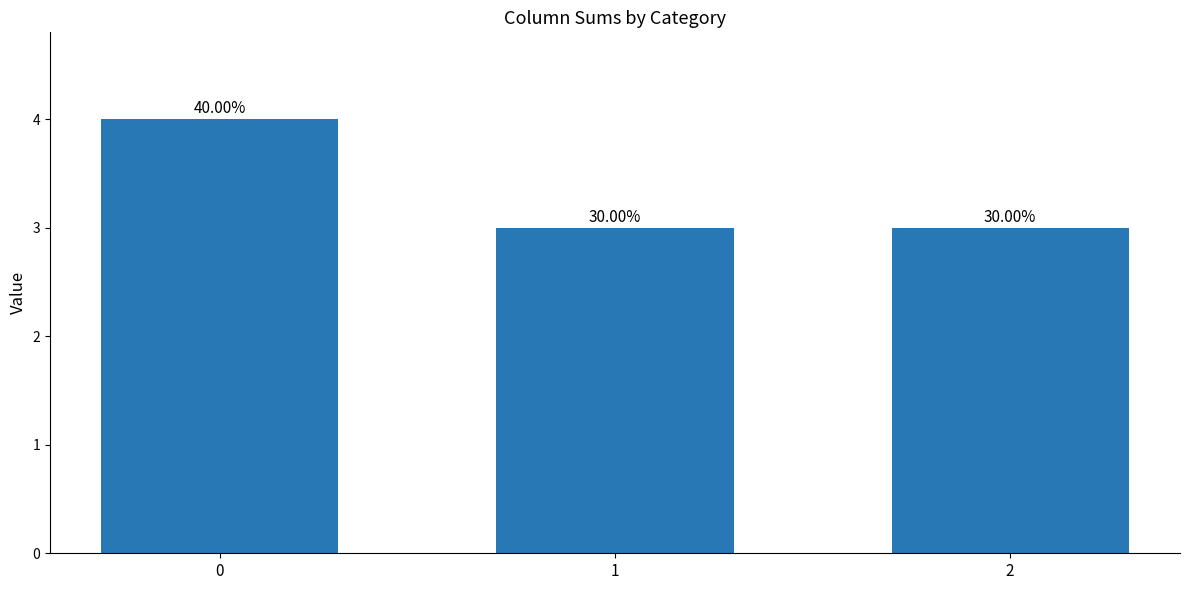

The value at 1 is 3. True or false?

True